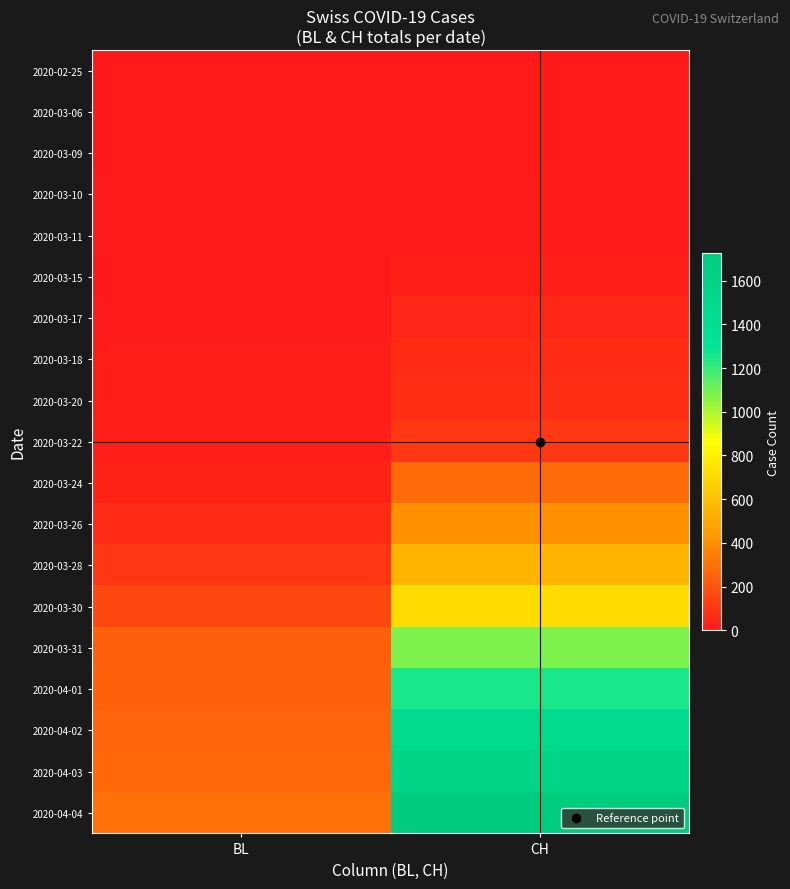

Which series has the largest total across all categories?

2020-04-04